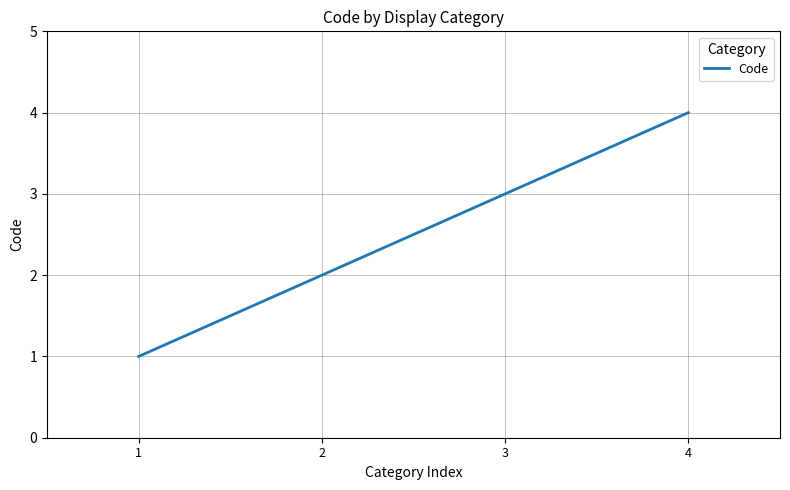

Approximately how many times larger is the value at 1 compared to 3?

0.3